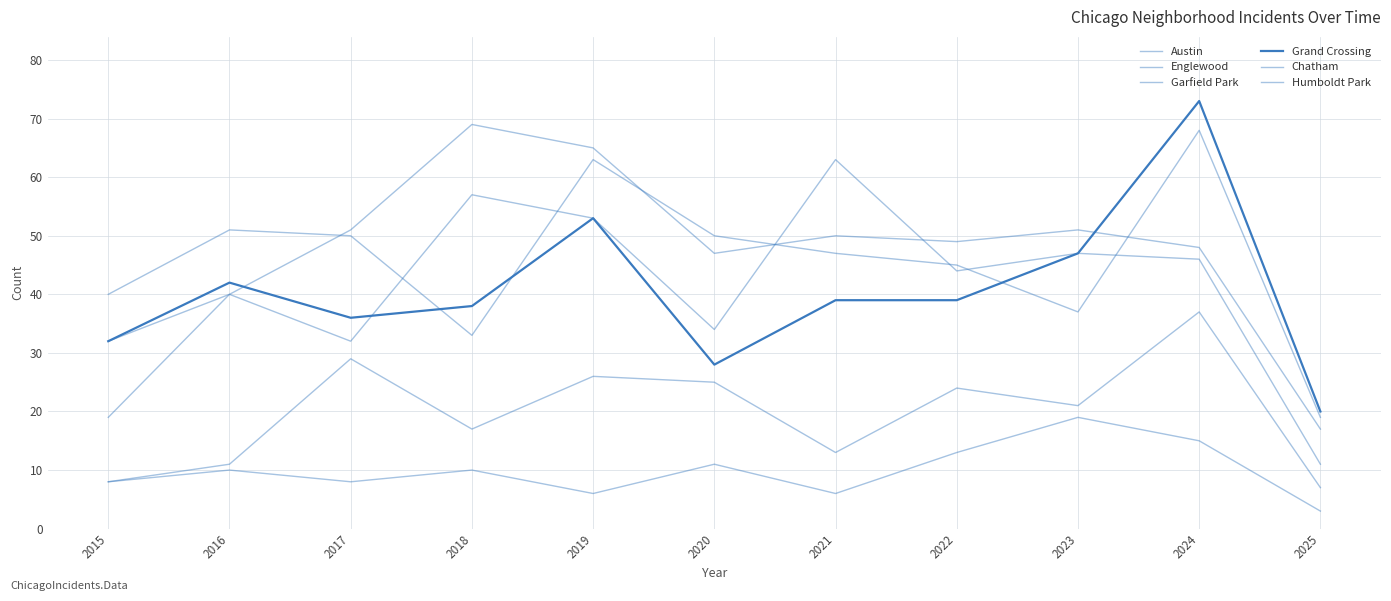

What is the difference between the maximum and minimum values in the Humboldt Park series?

16